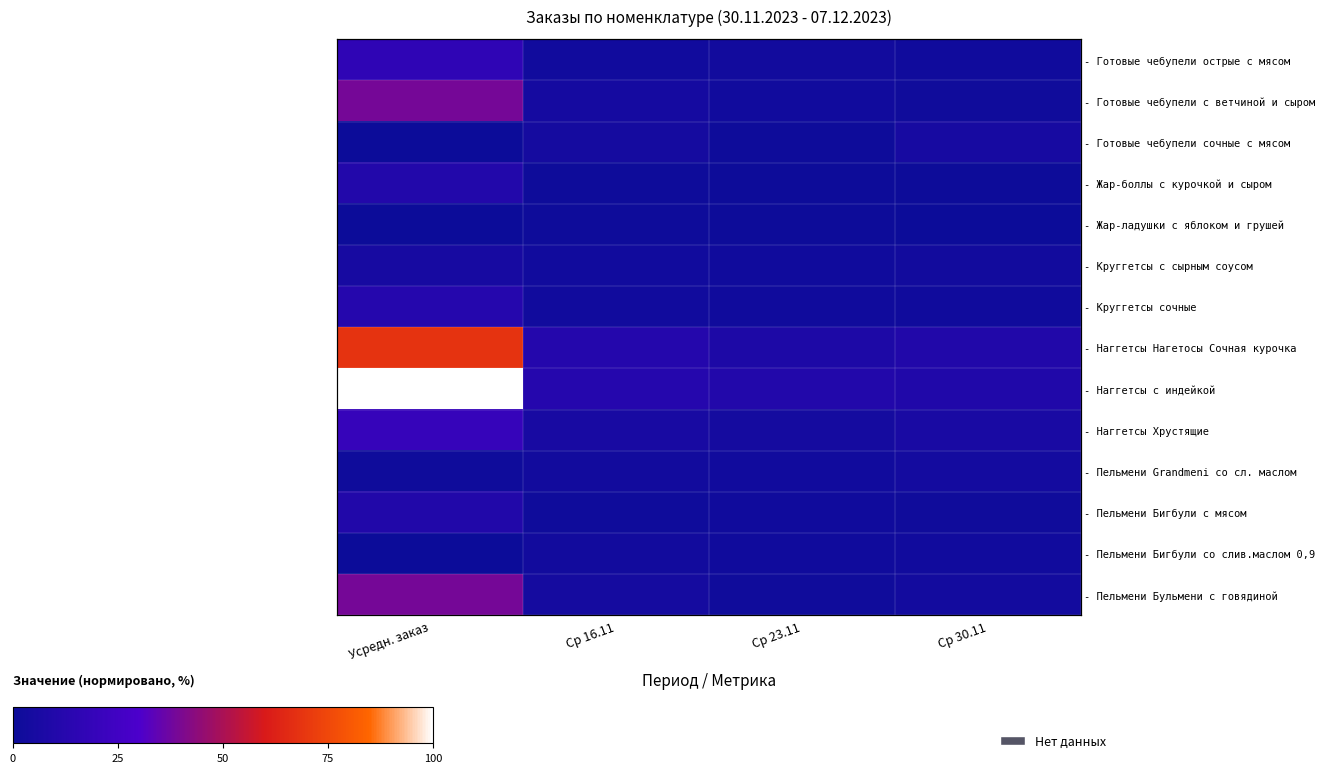

Which category has the highest value in the - Пельмени Бигбули с мясом series?

Усредн. заказ